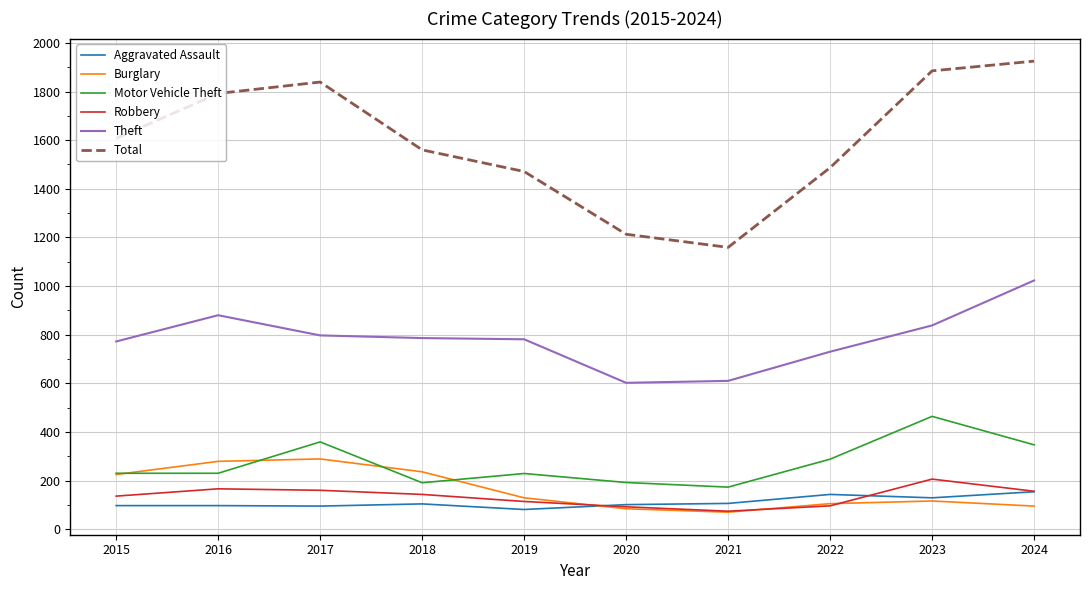

What is the total value across all series at 2016?

3444